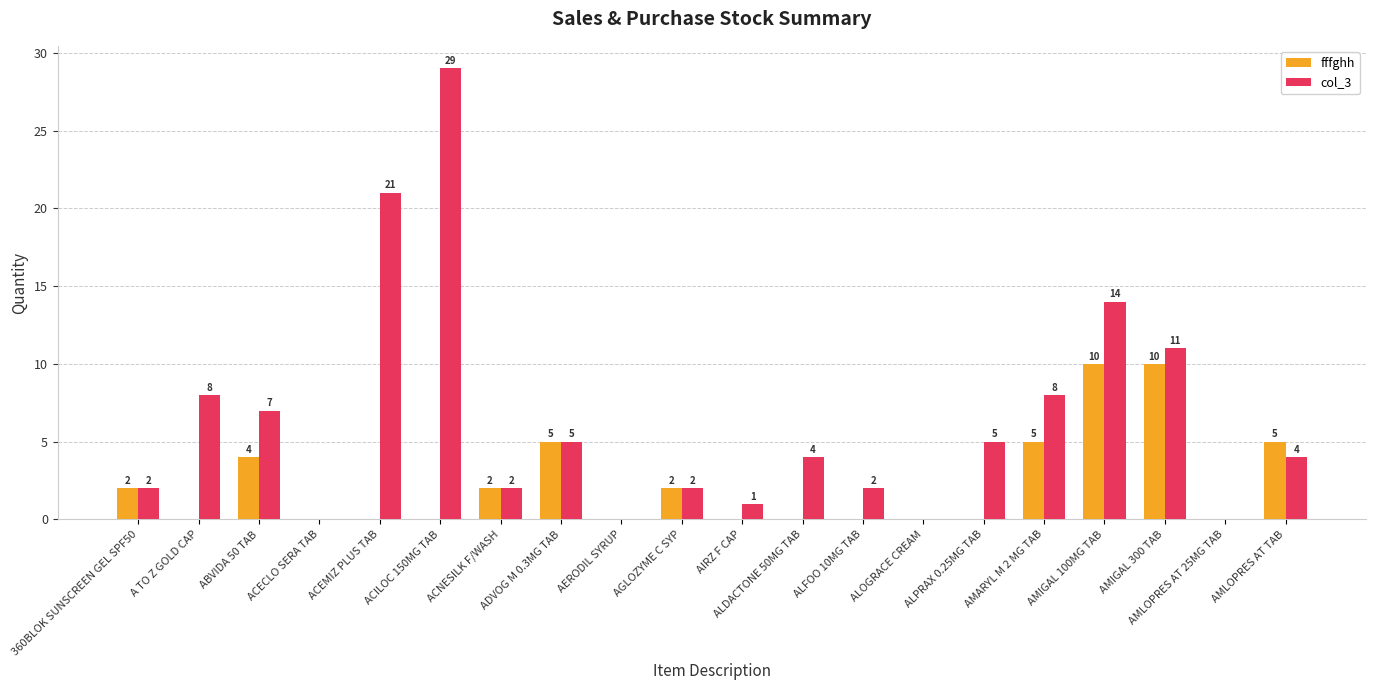

Which series changed the most between ABVIDA 50 TAB and AMLOPRES AT 25MG TAB?

col_3